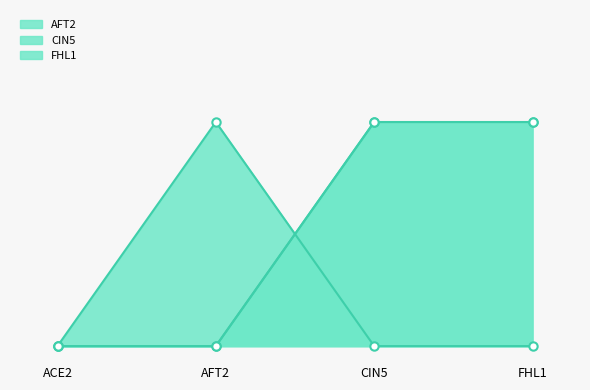

True or false: FHL1 and CIN5 cross at least once.

False